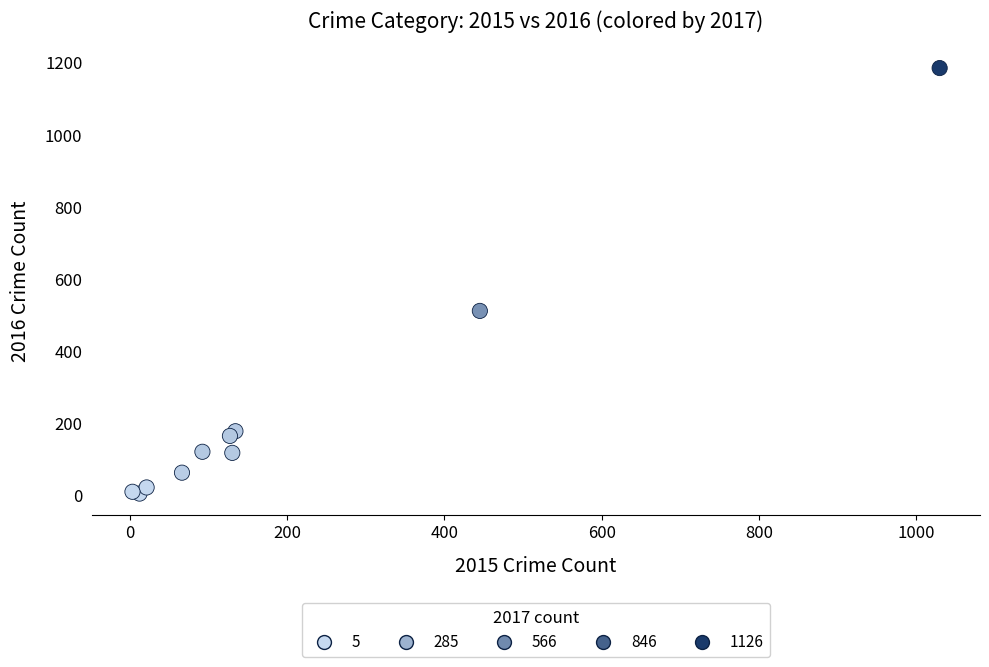

What Y value in the scatter plot is closest to 594?

511